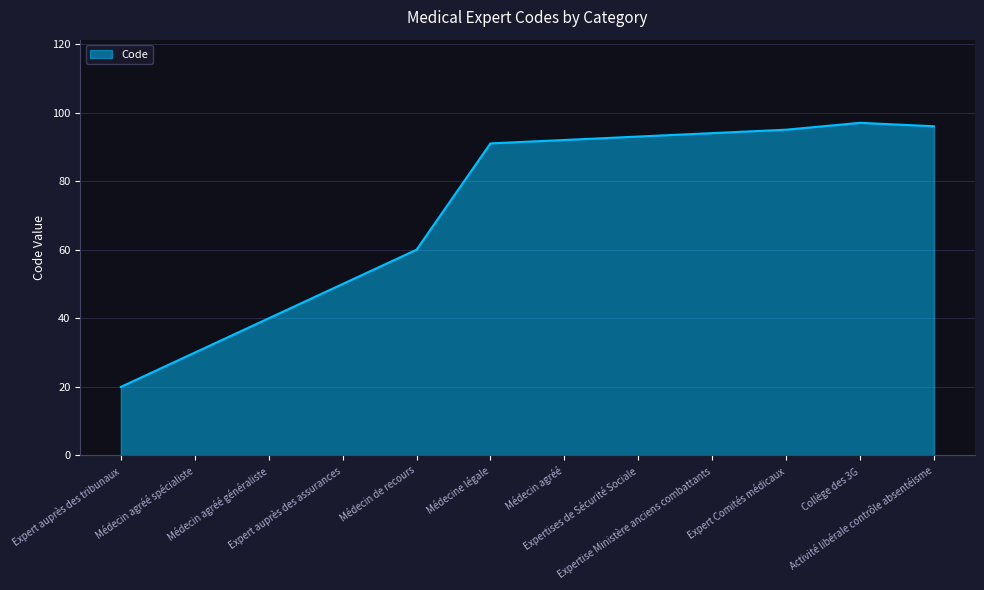

Between Expert auprès des assurances and Collège des 3G, which is larger?

Collège des 3G